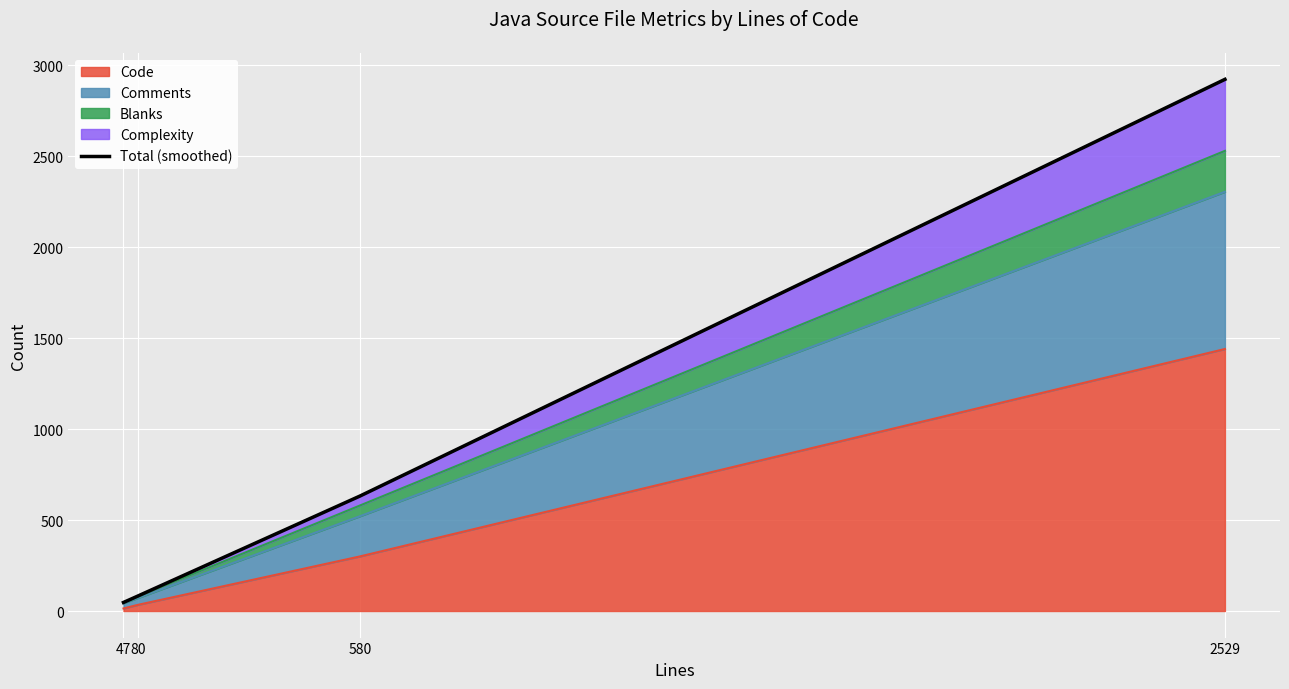

Where is the data nearest to the value 1484?

580